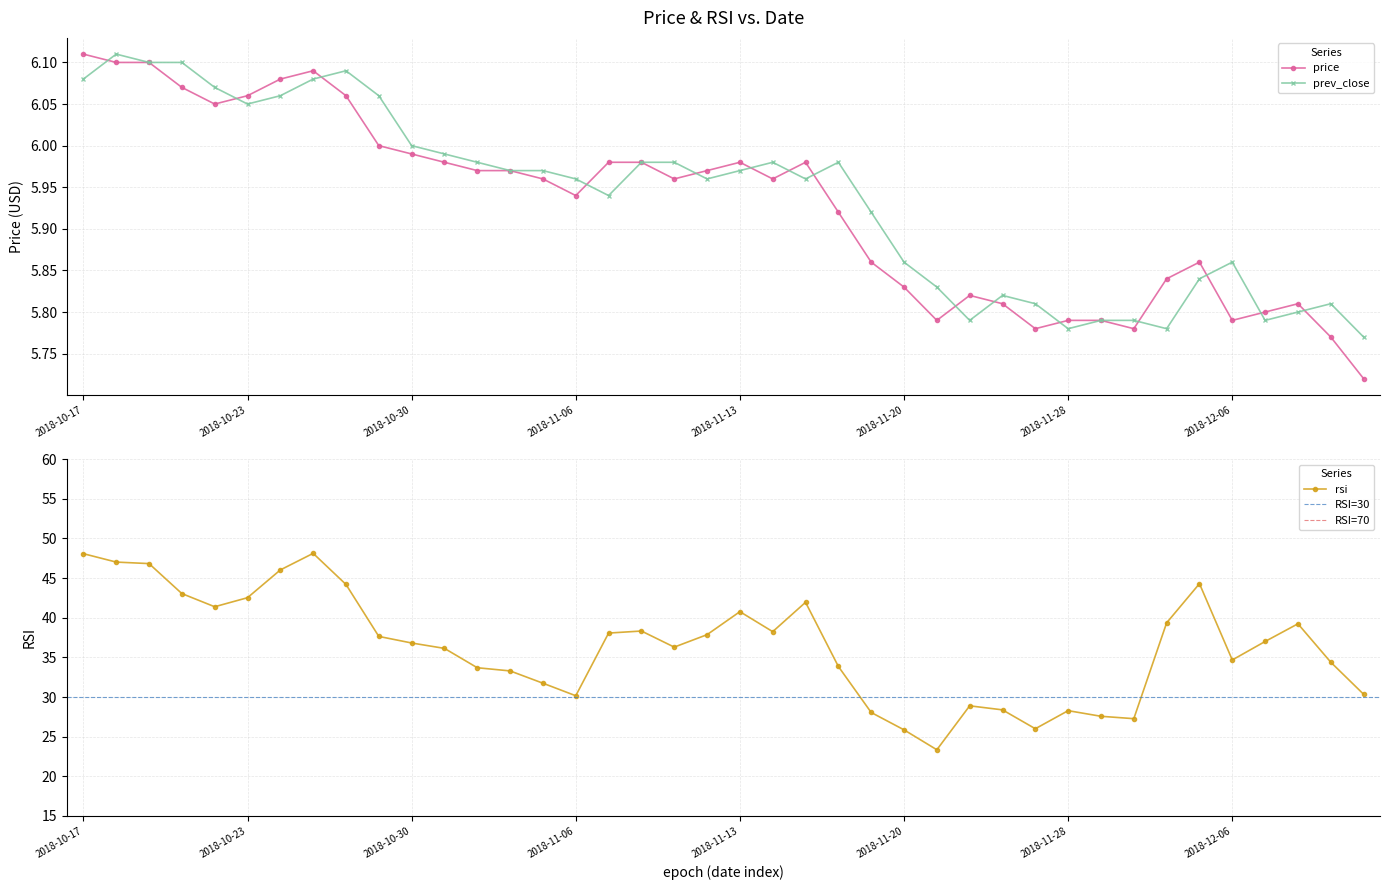

Which category has the highest value in the price series?

2018-10-17